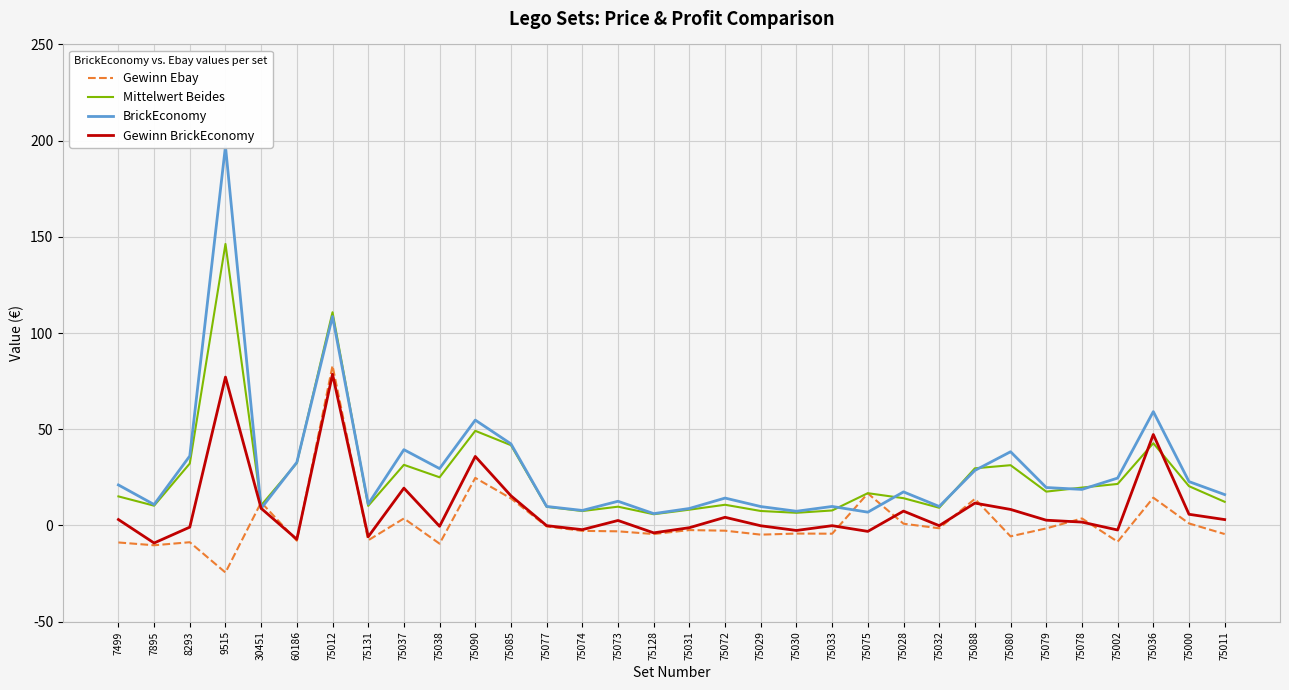

Between 9515 and 75036, which series saw the biggest shift?

BrickEconomy